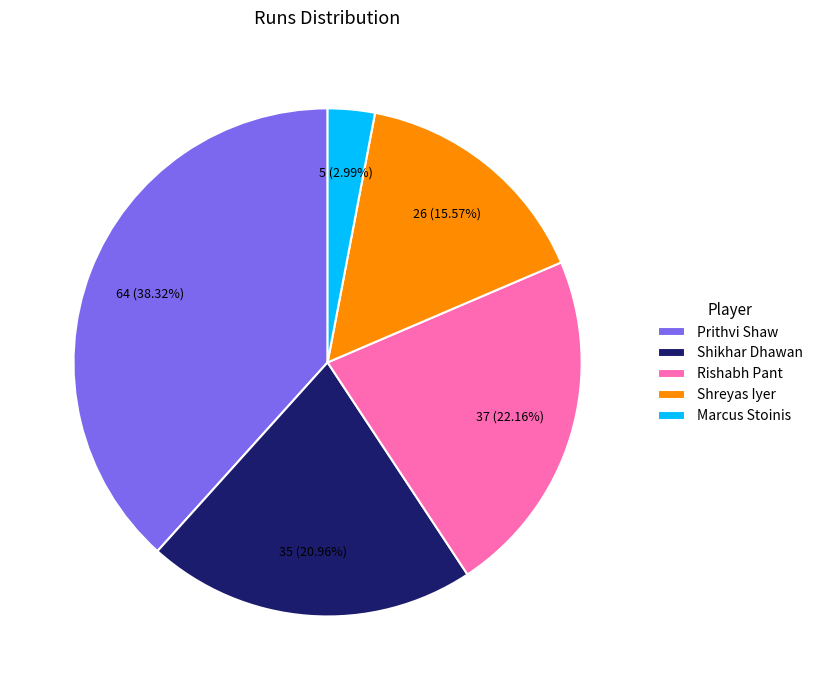

Do Prithvi Shaw and Shikhar Dhawan together represent more than half of the pie?

Yes